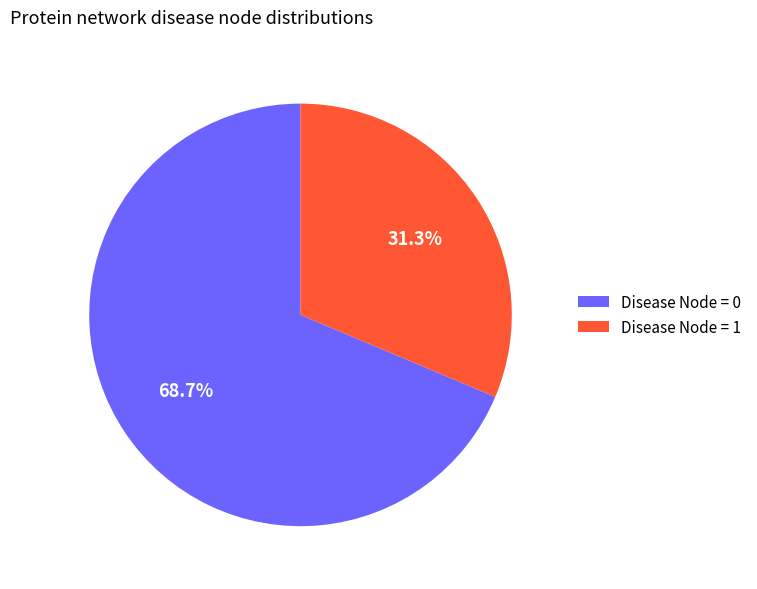

Rank the categories by value from highest to lowest.

Disease Node = 0, Disease Node = 1